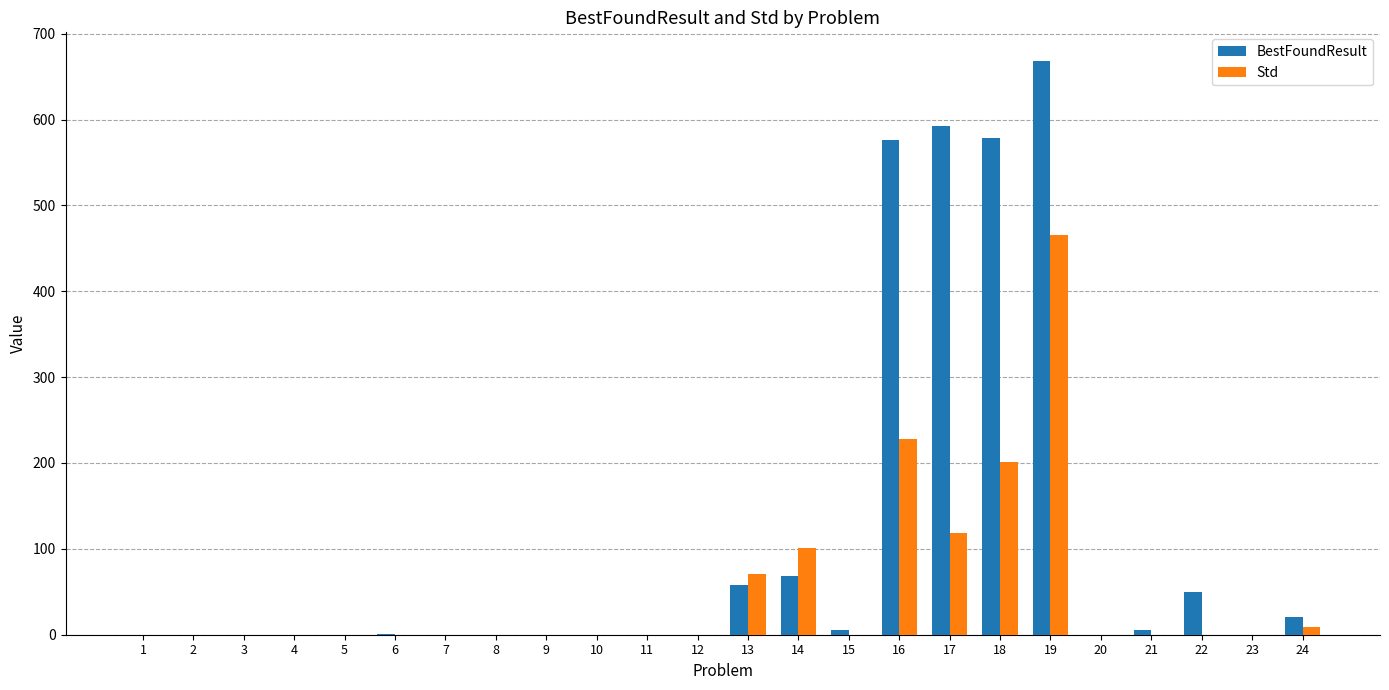

How many distinct data groups are displayed?

2